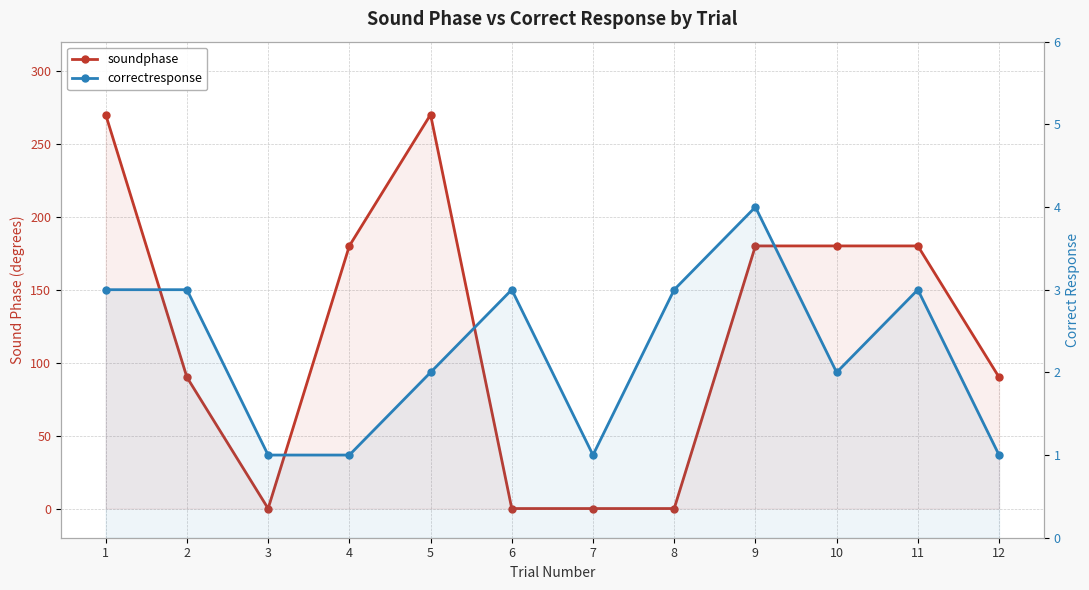

In soundphase, how many points are lower than both neighbors (excluding endpoints)?

1